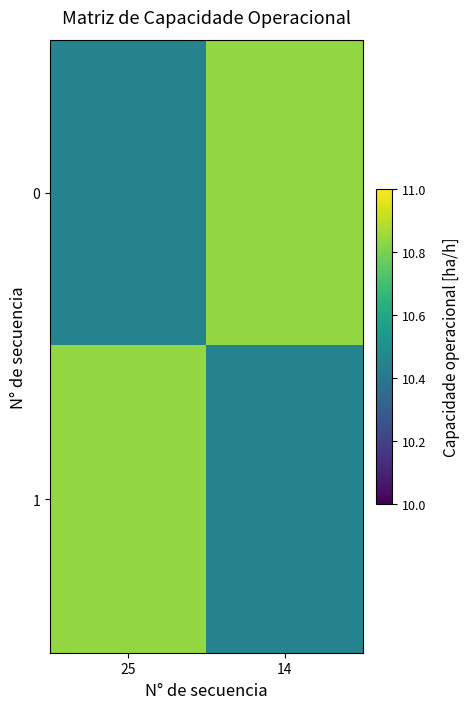

List the series in order of their peak value, lowest first.

0, 1